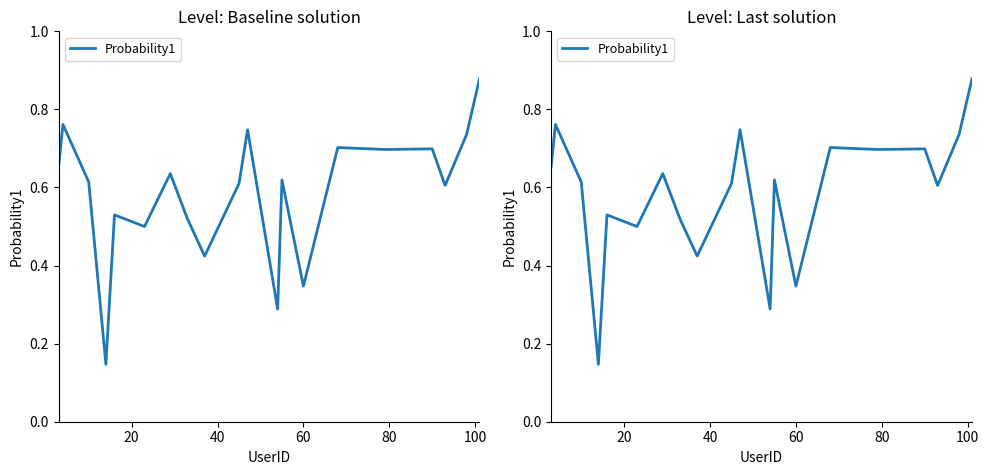

The value at 11 is 0.5. True or false?

False